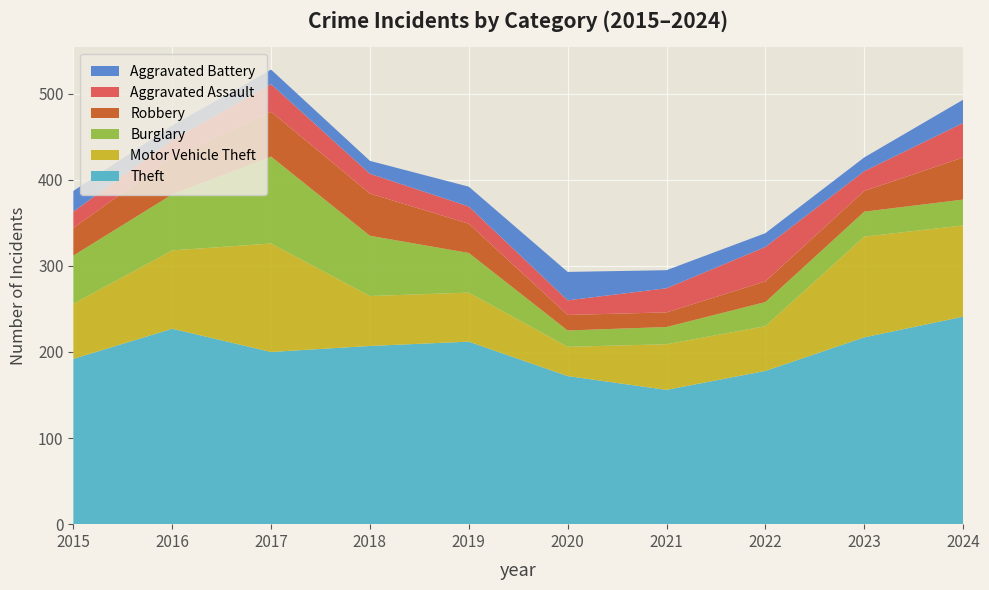

Reading right to left, transcribe all the data shown in this chart.

Aggravated Assault: 2024=40	2023=23	2022=40	2021=28	2020=17	2019=20	2018=23	2017=32	2016=20	2015=19
Burglary: 2024=30	2023=29	2022=28	2021=20	2020=19	2019=46	2018=70	2017=101	2016=65	2015=56
Motor Vehicle Theft: 2024=106	2023=117	2022=52	2021=53	2020=34	2019=57	2018=58	2017=126	2016=91	2015=64
Robbery: 2024=49	2023=24	2022=24	2021=17	2020=18	2019=34	2018=49	2017=52	2016=43	2015=32
Theft: 2024=241	2023=217	2022=178	2021=156	2020=172	2019=212	2018=207	2017=200	2016=227	2015=192
Aggravated Battery: 2024=27	2023=16	2022=16	2021=21	2020=33	2019=23	2018=15	2017=17	2016=17	2015=24